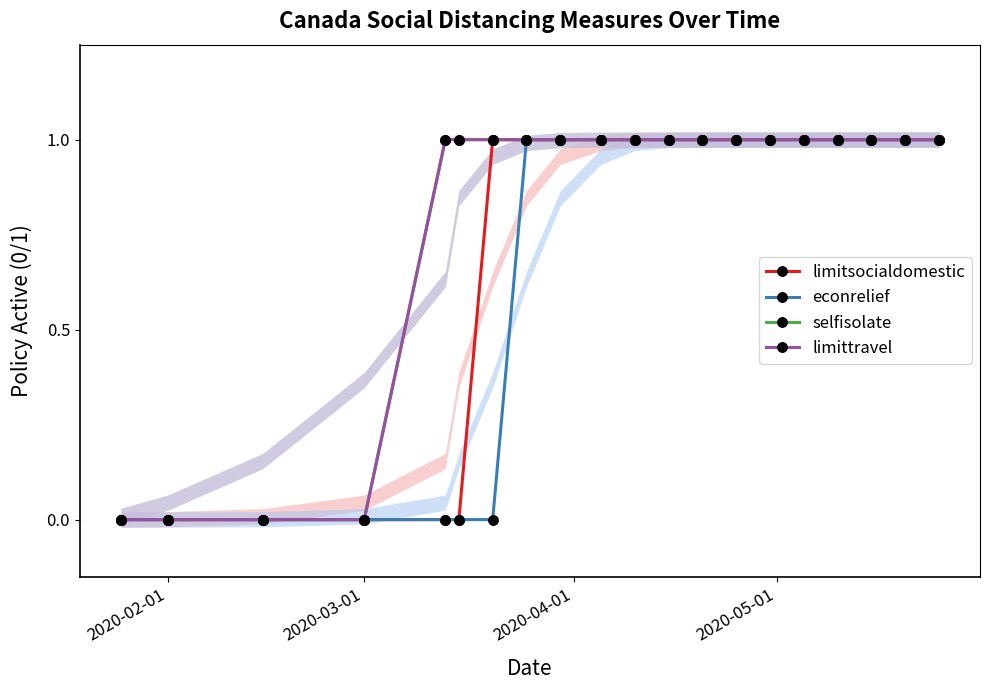

What is the difference between the maximum and minimum values in the limitsocialdomestic series?

1